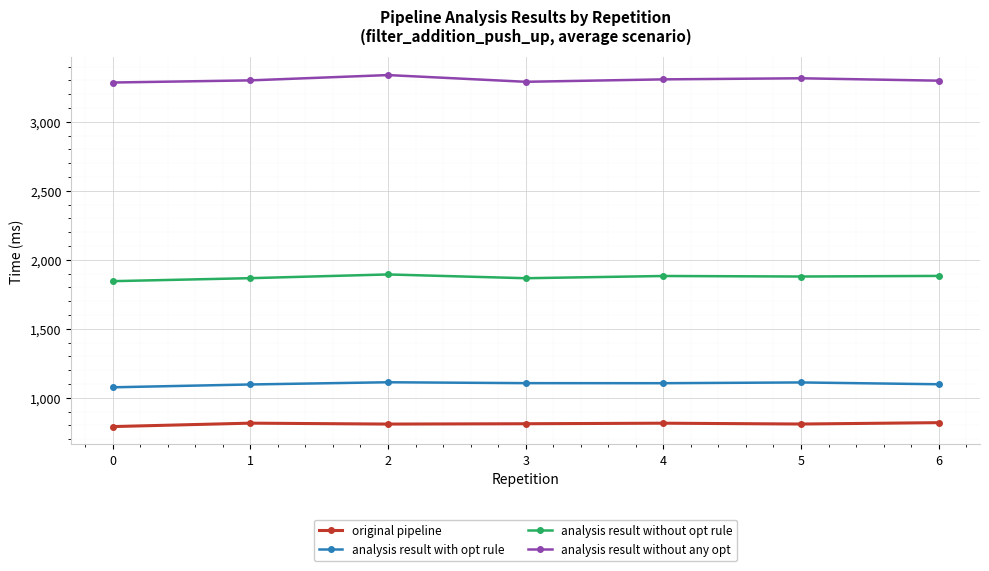

What is the value of the analysis result without any opt point at the 7th from the left?

3298.1